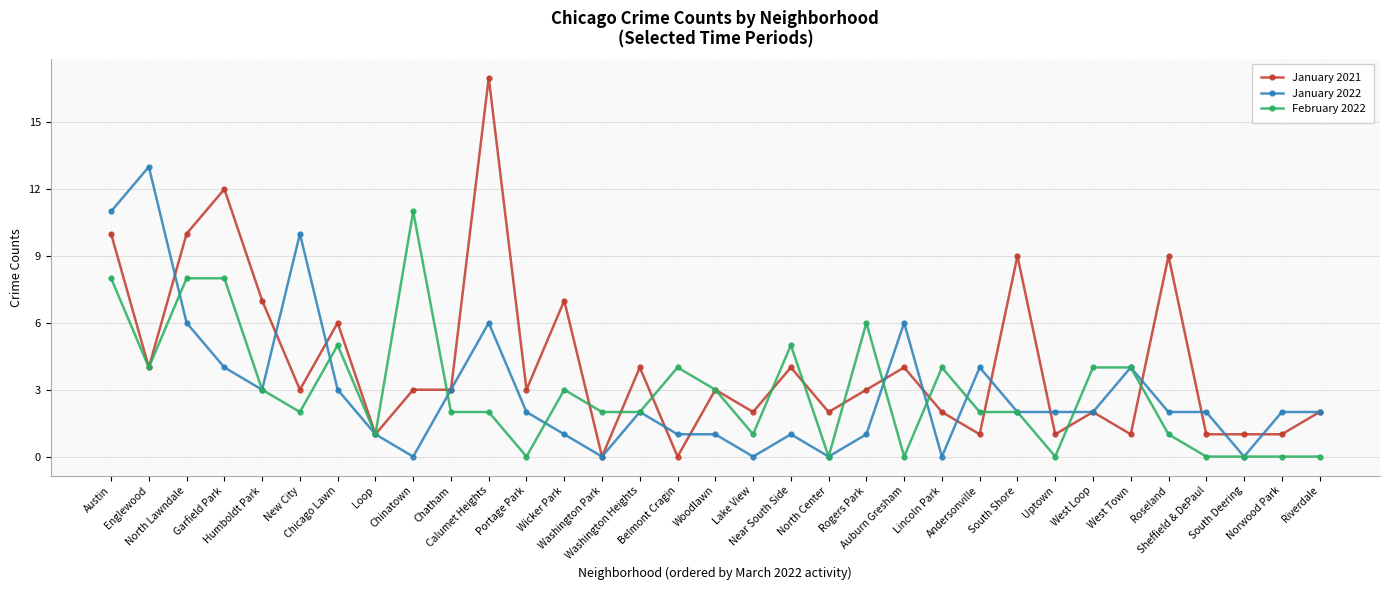

What are all the series names shown in the legend?

January 2021, January 2022, February 2022